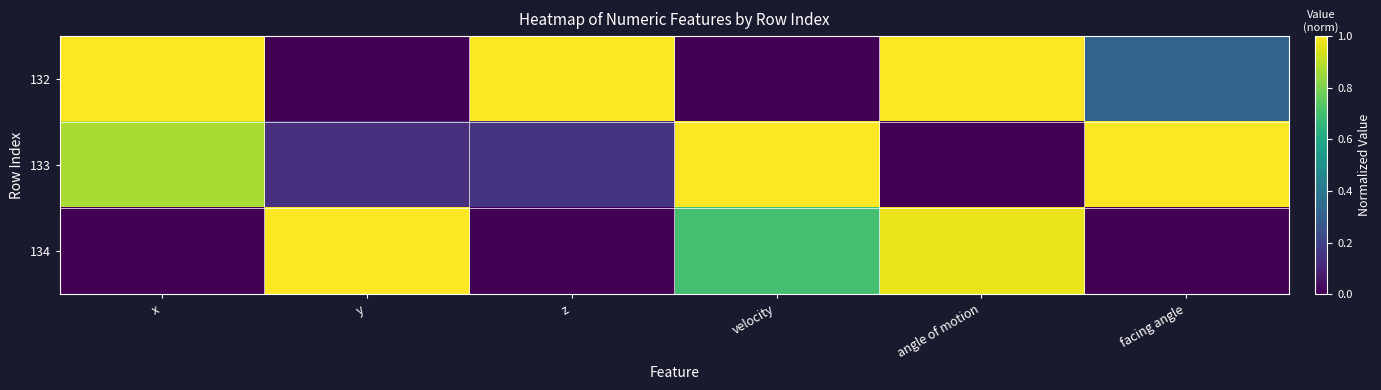

Count the number of data series in this chart.

3